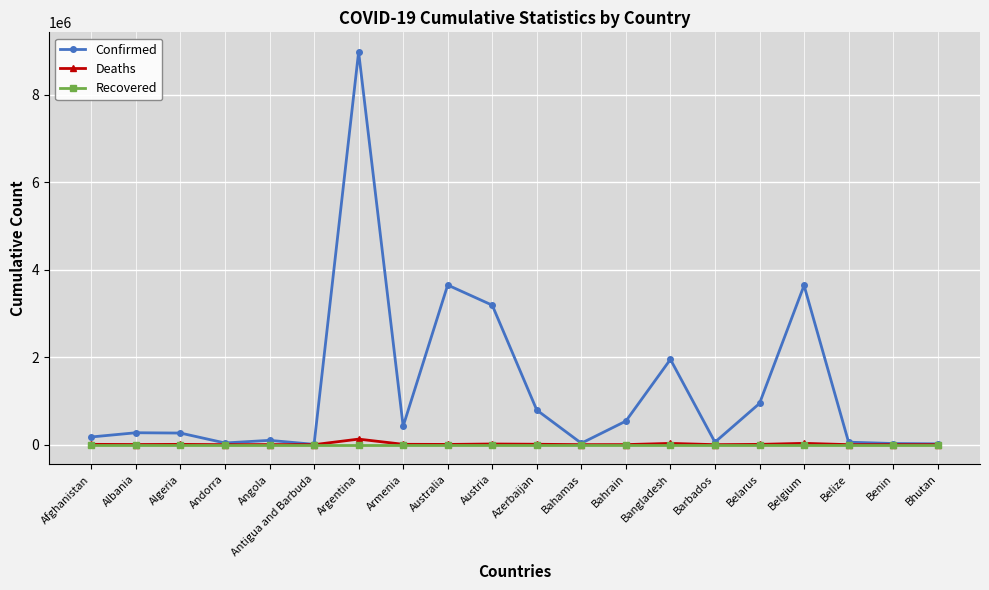

Which series has the widest spread of values?

Confirmed